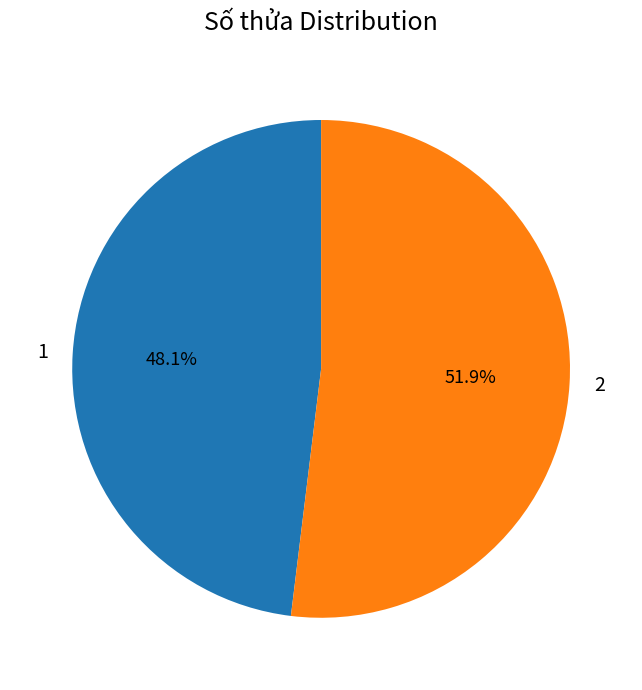

True or false: 2 accounts for 58% of the total.

False